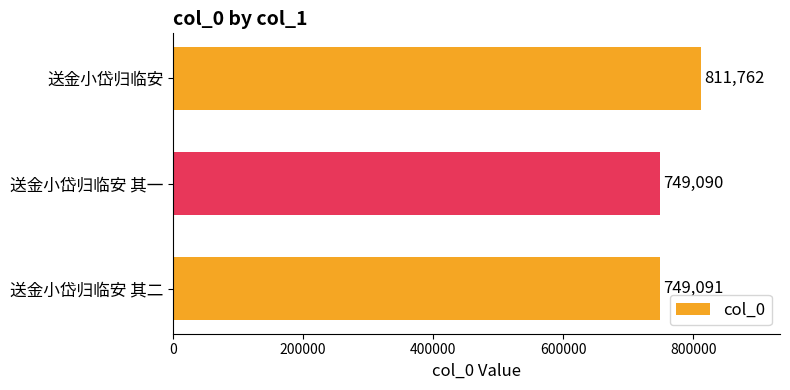

What is the difference between the maximum and minimum values?

62672